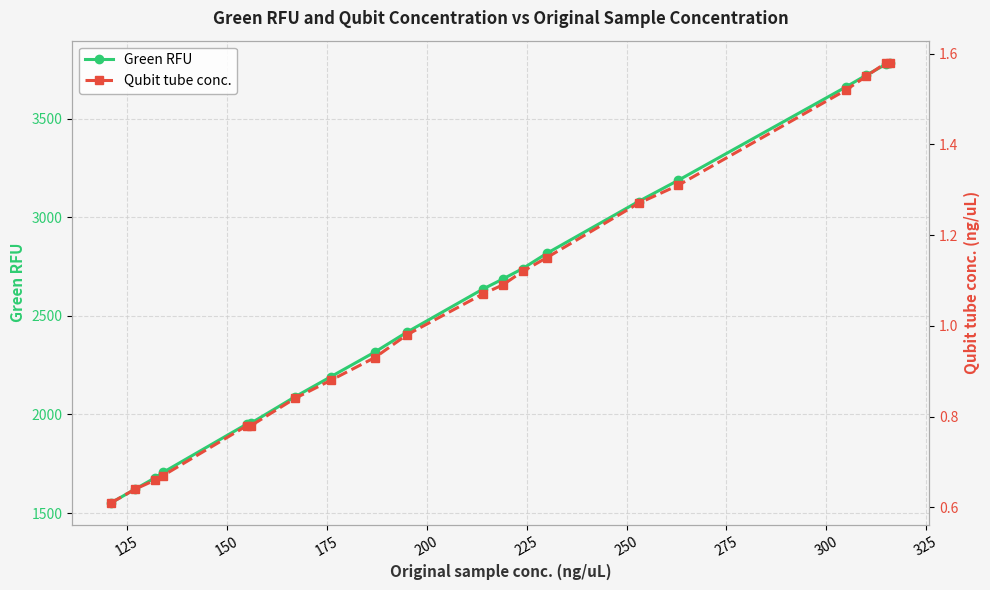

What is the maximum value for Green RFU?

3783.3